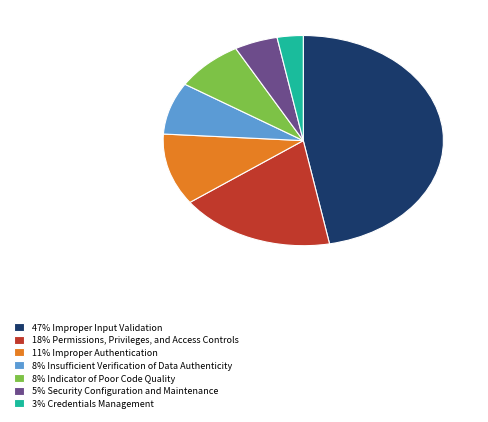

Count the number of slices in the pie.

7